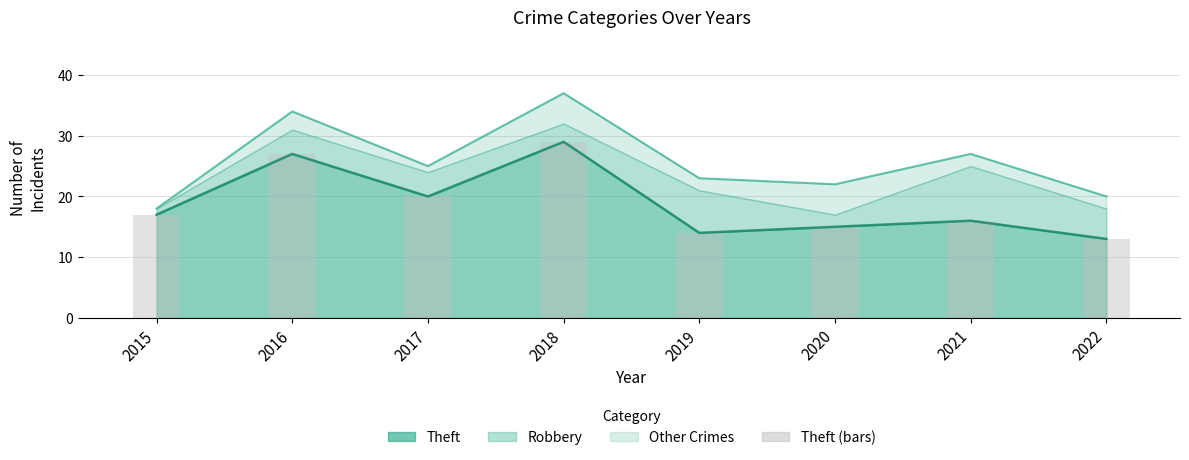

The Theft (line) series shows 6 at 2022. True or false?

False